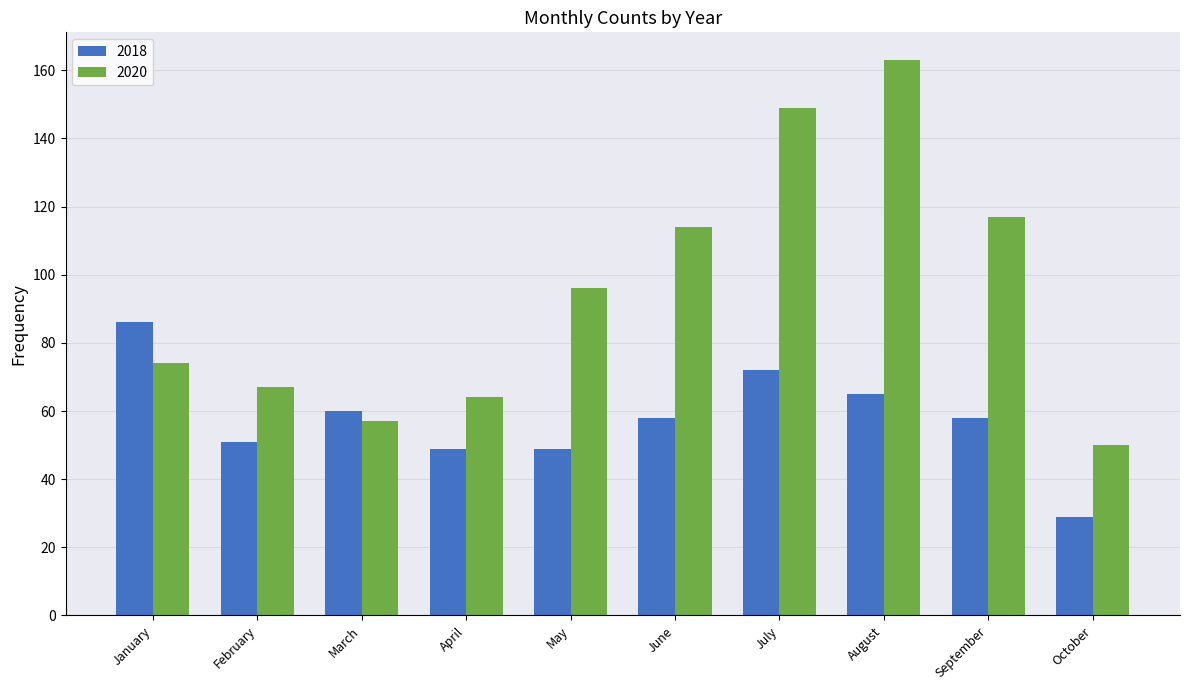

Does the chart contain stacked bars?

No